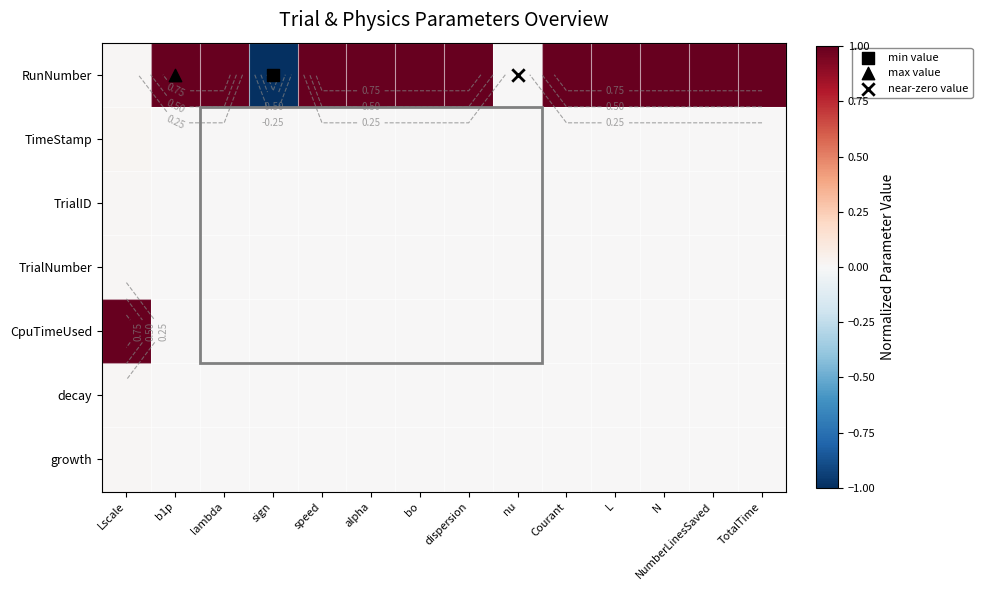

Between b1p and N, which series saw the biggest shift?

RunNumber